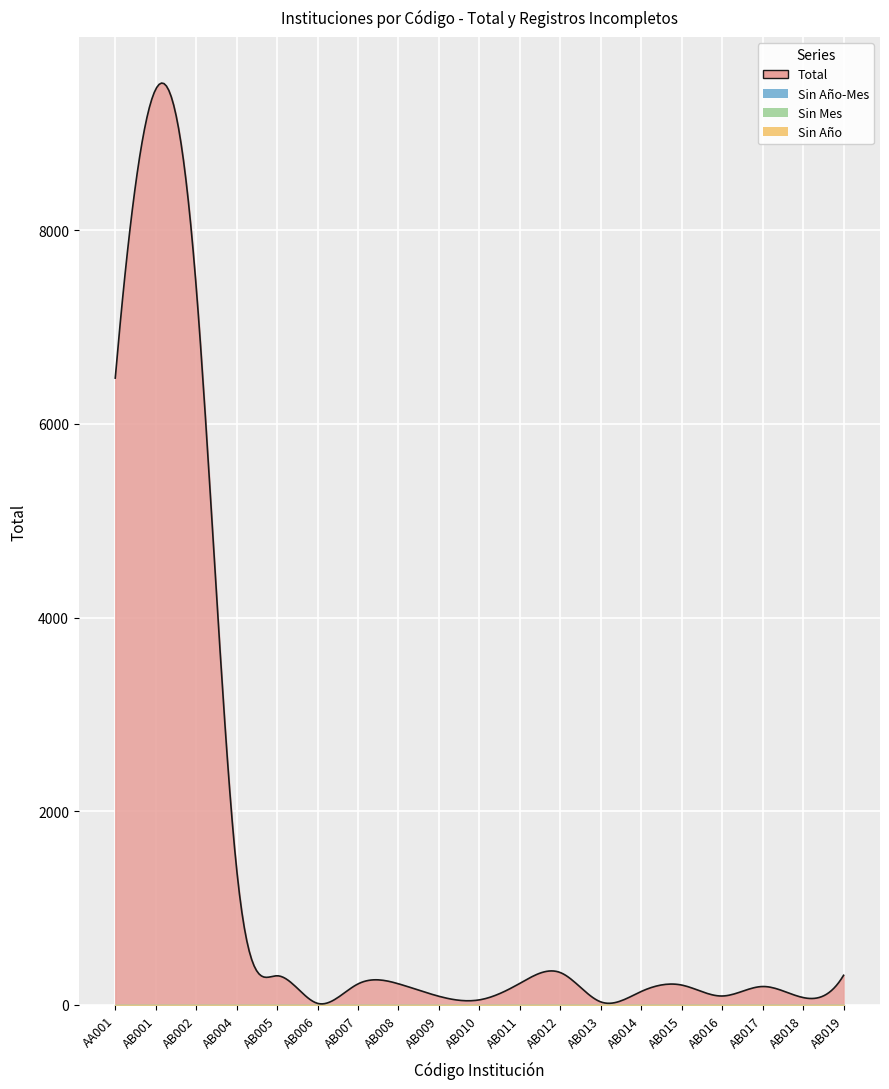

What is the total value across all series at AB006?

15